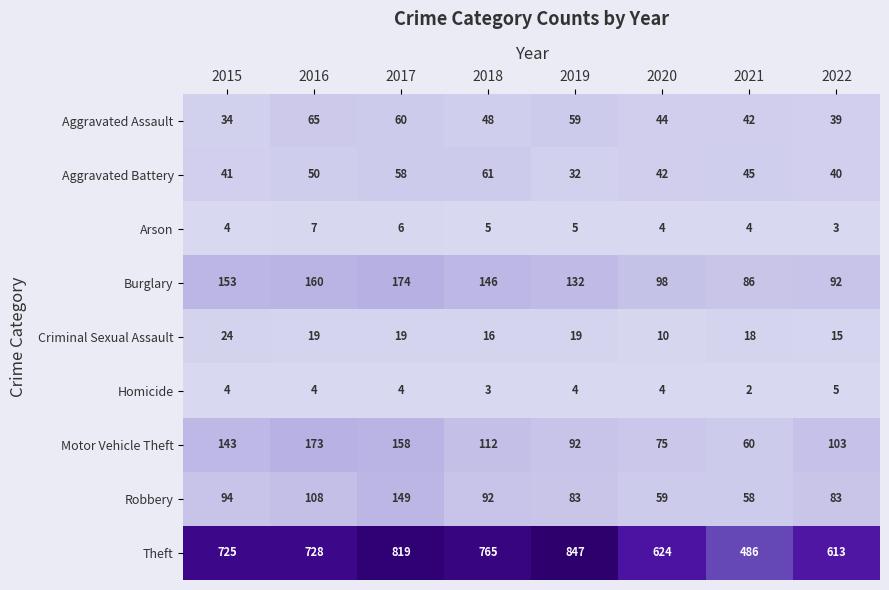

At which label is Robbery closest to 103?

2016